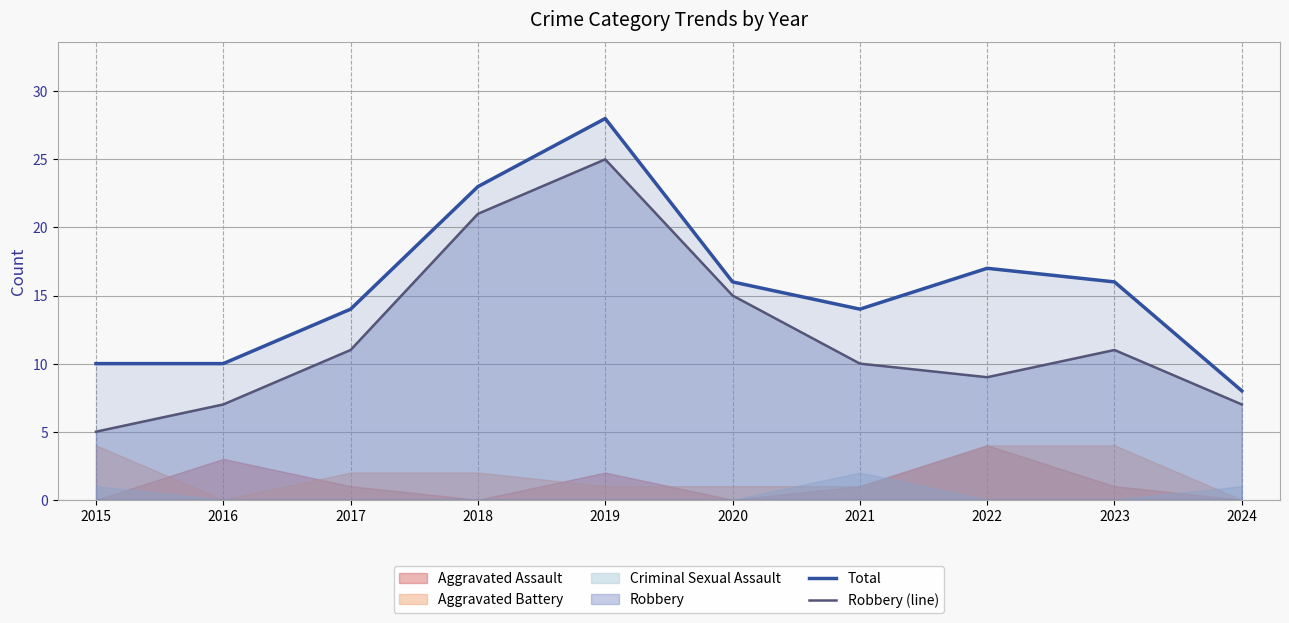

What is the lowest value of the Total series?

8